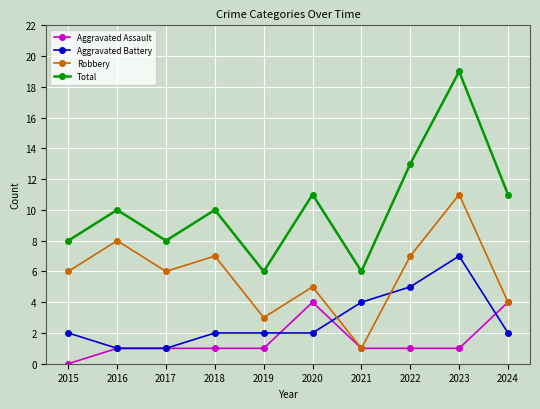

What is the difference between the maximum and minimum values in the Aggravated Battery series?

6